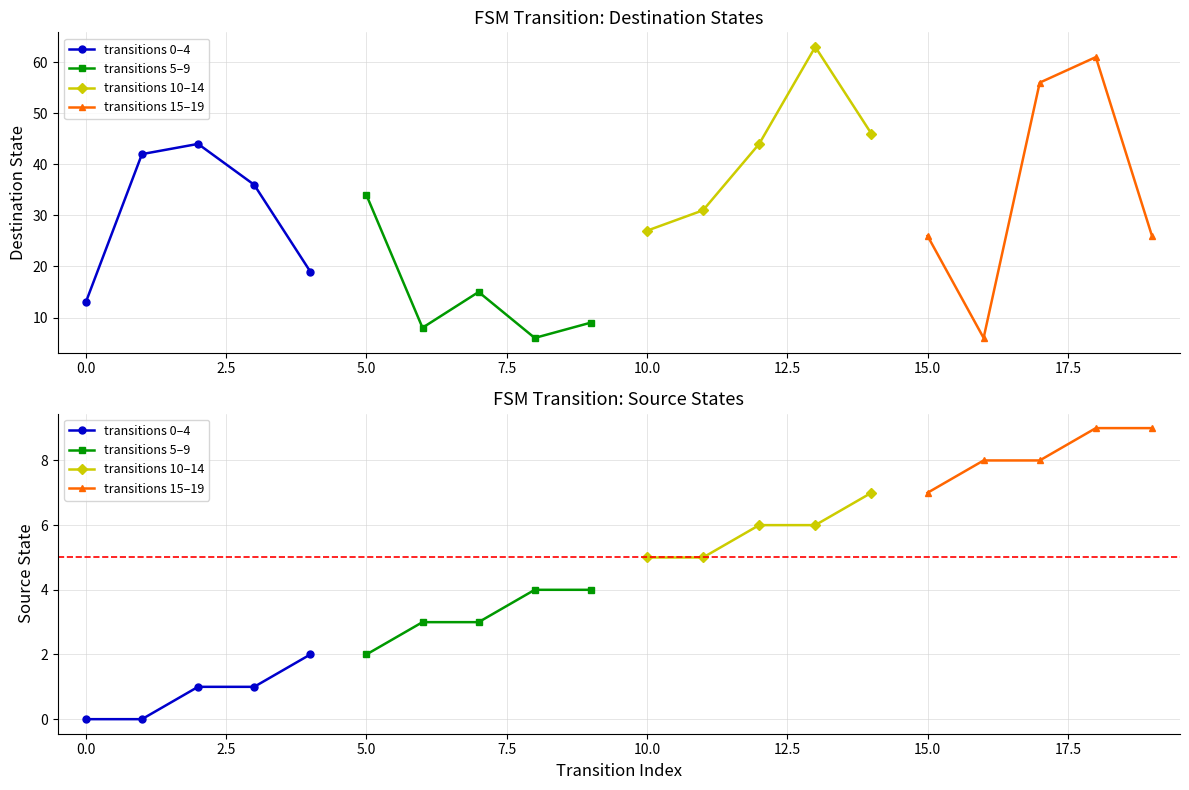

How many categories are shown in the chart?

5